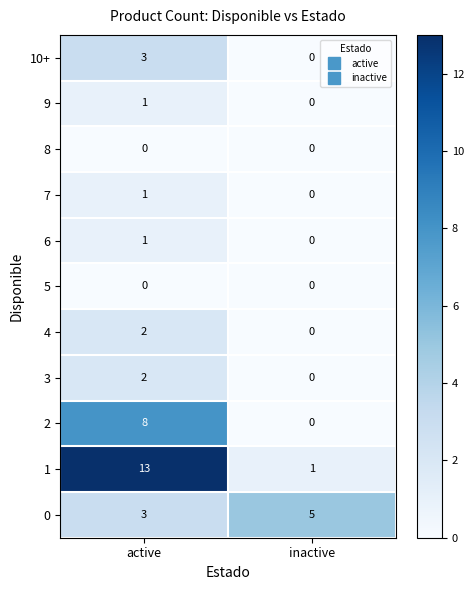

What is the difference between the highest and lowest values at active?

13